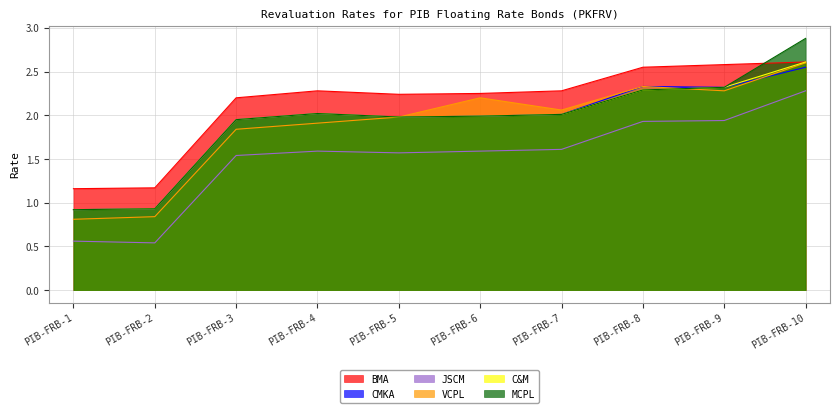

What is the greatest value displayed?

2.9